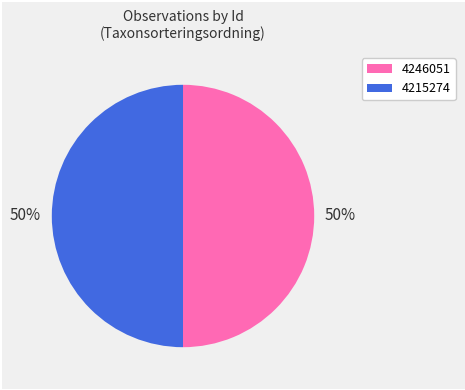

Do 4246051 and 4215274 together represent more than half of the pie?

Yes